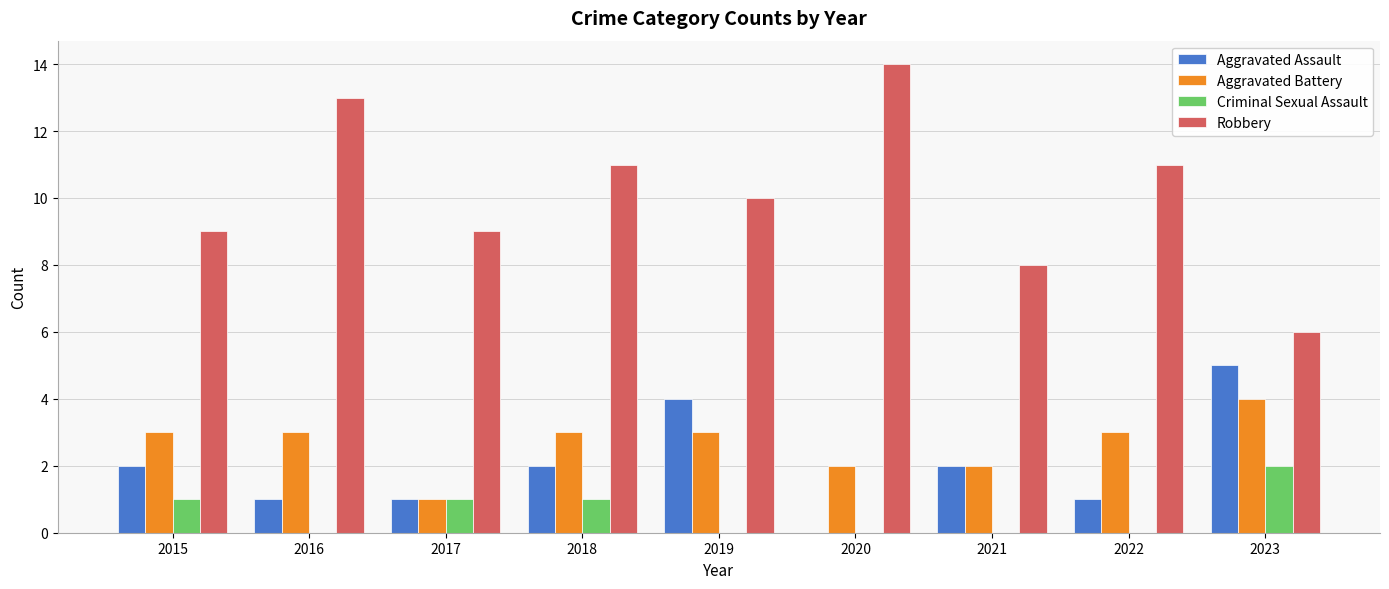

Read the Robbery value at 2015.

9